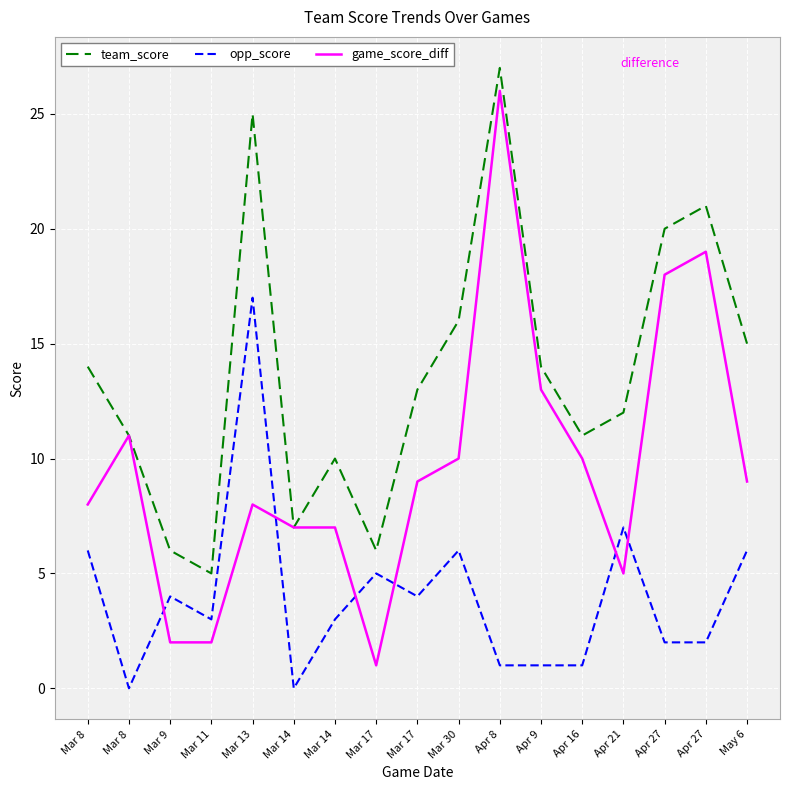

Between Mar 8 and Mar 13, which is larger?

Mar 13